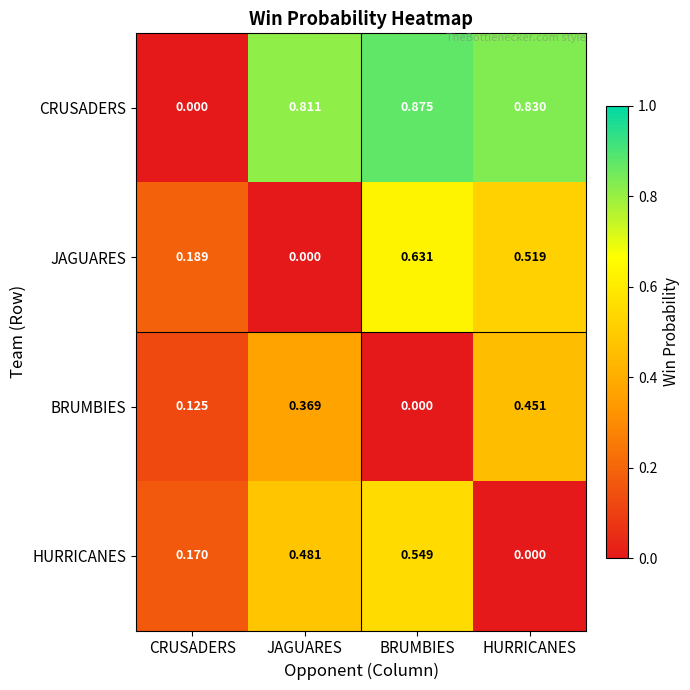

Where is BRUMBIES nearest to the value 0?

BRUMBIES